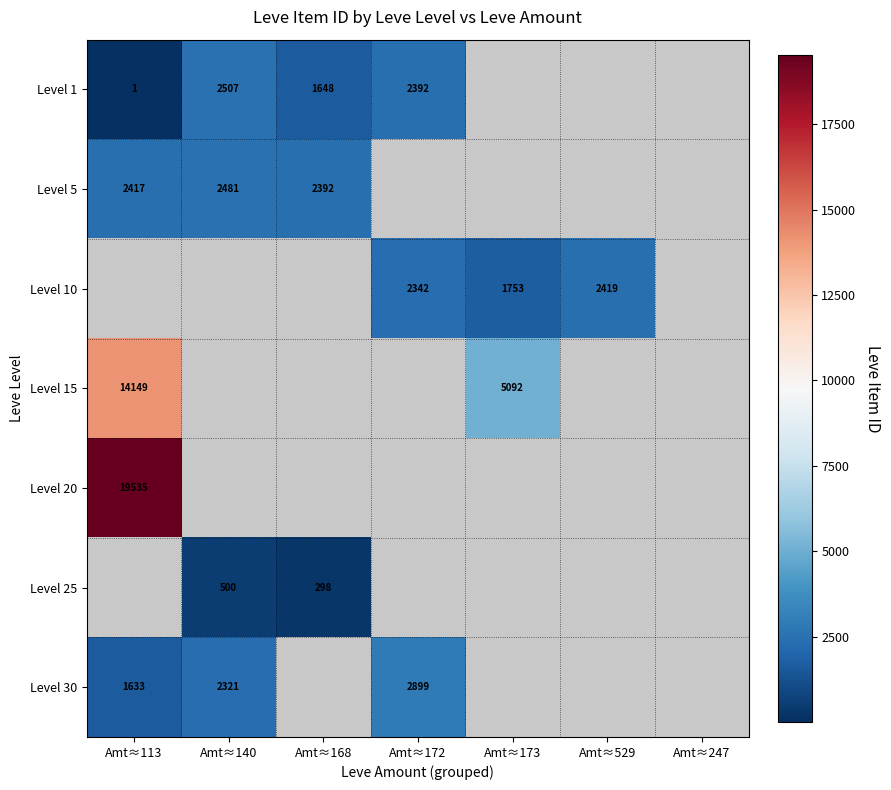

Is it true that Level 5 equals 1029 at Amt≈113?

False